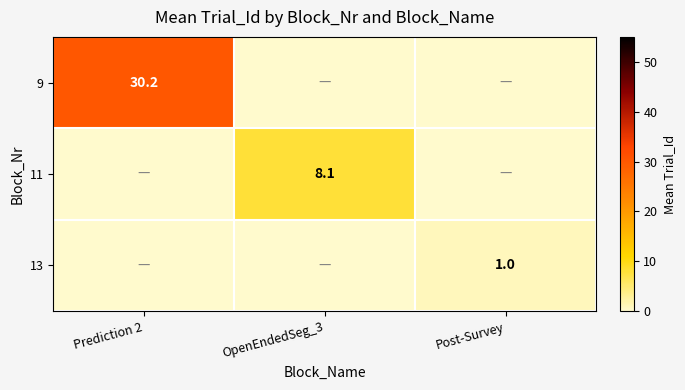

What is the difference between the maximum and minimum values in the 11 series?

8.1